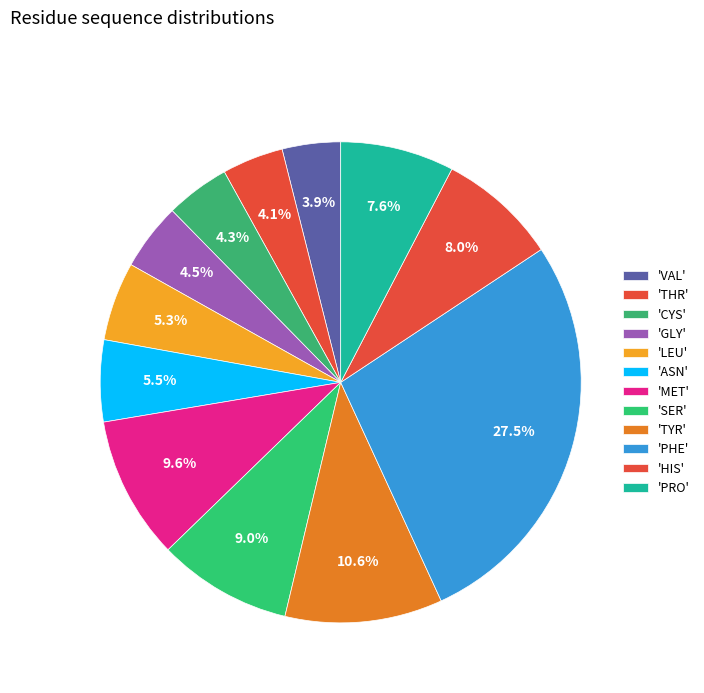

How many slices are in this pie chart?

12